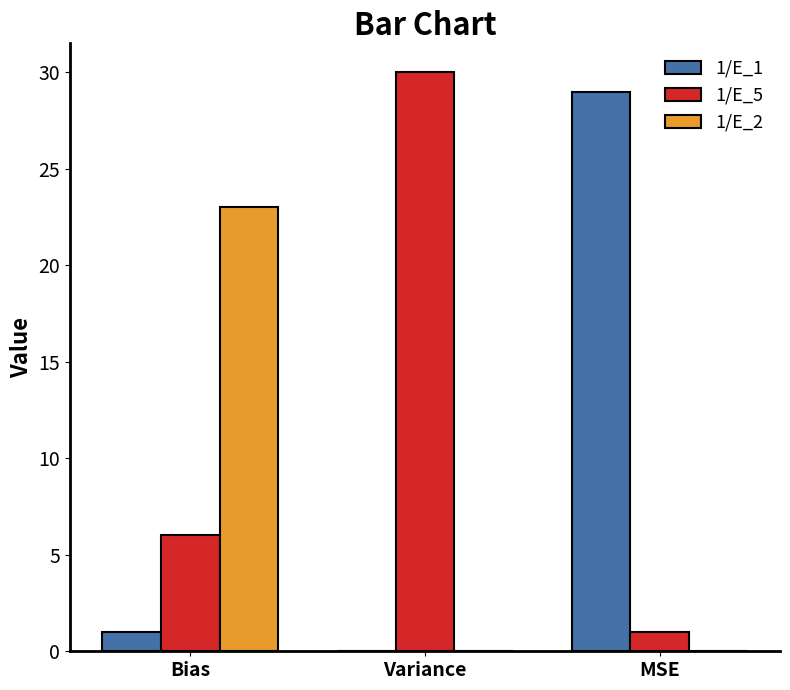

What is the greatest value displayed?

30